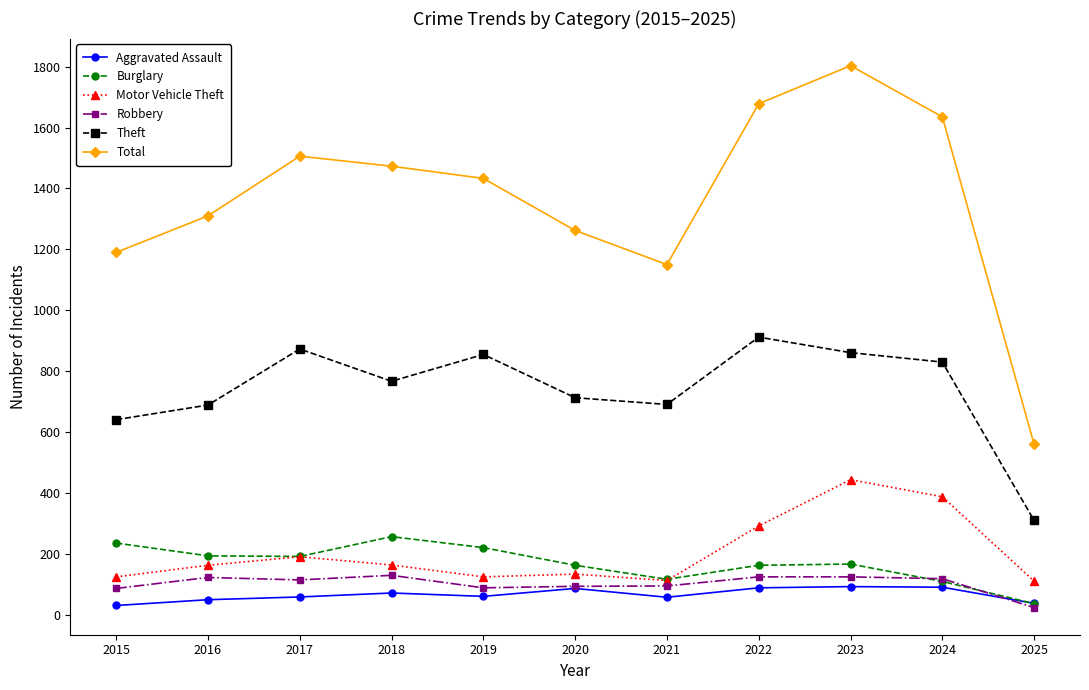

How many data points does each series have?

11